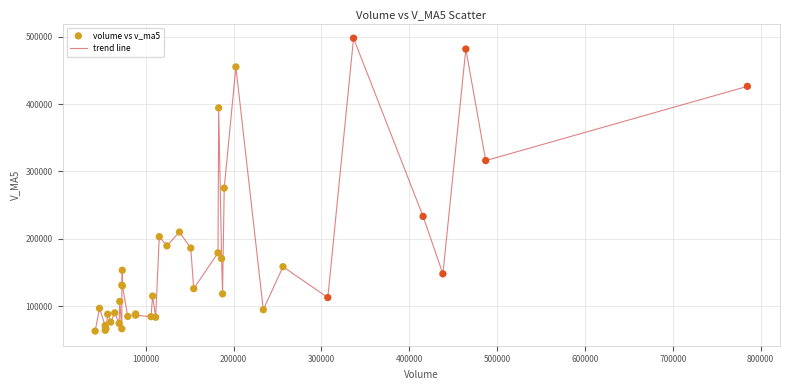

What is the maximum value shown in the chart?

497736.3